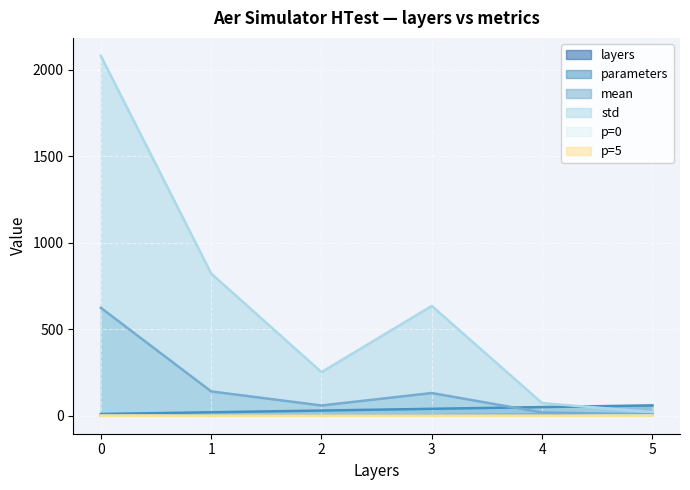

True or false: p=0 and p=5 cross at least once.

False